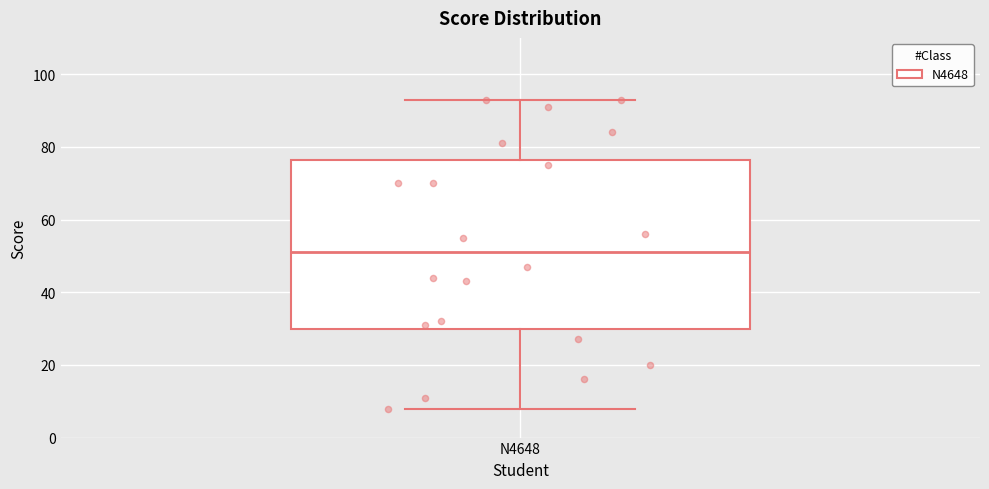

Transcribe this box plot: give where the median line is, the range the box spans, and where the two whiskers end, as read against the y-axis. The values are not printed on the chart, so give them approximately, as read against the axis.

median 52, box 30 to 76, whiskers 8 to 94